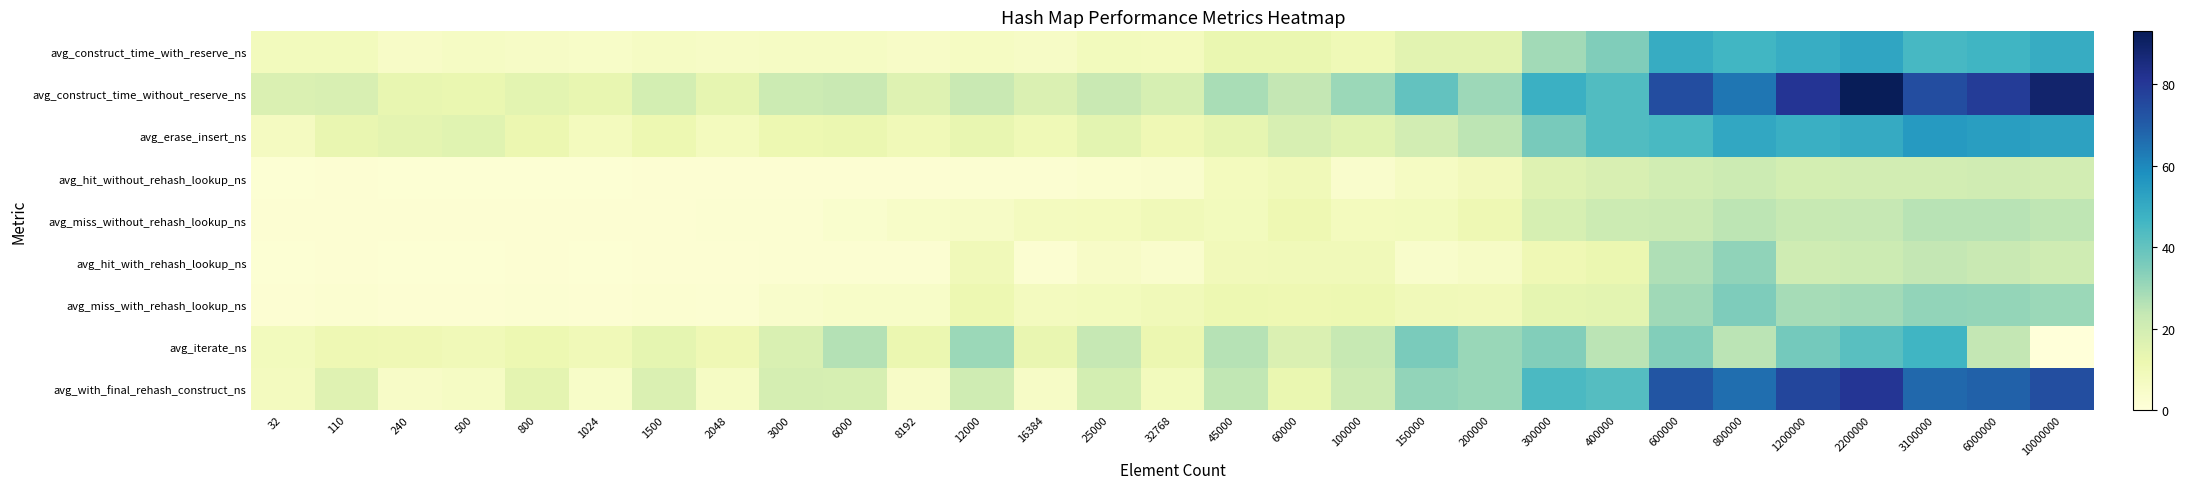

How many categories are shown in the chart?

29